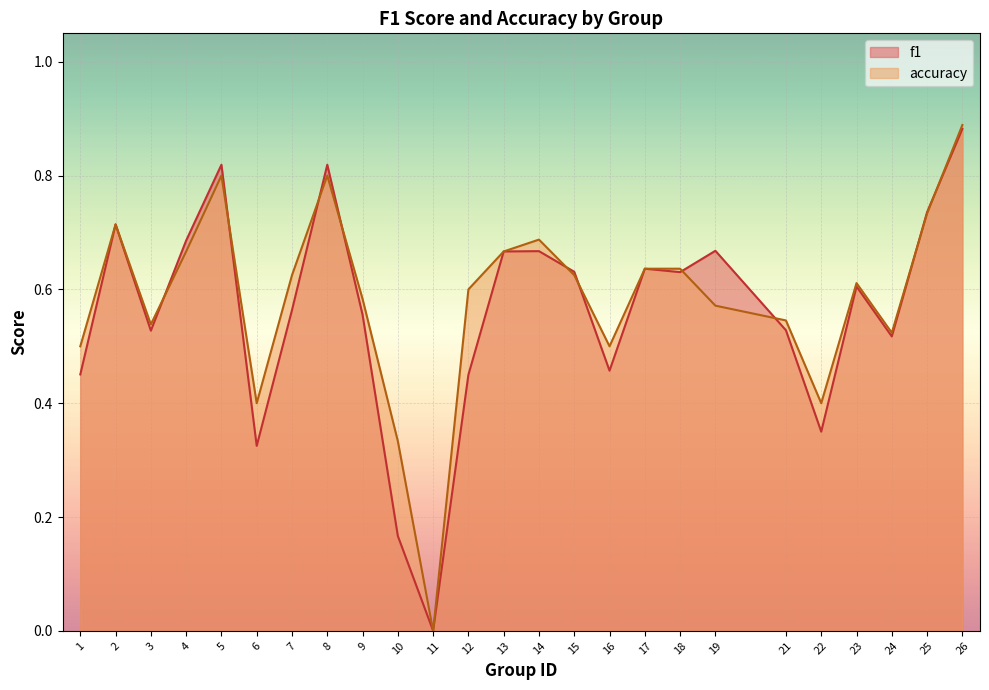

Between which two adjacent categories do f1 and accuracy first intersect?

3 and 4